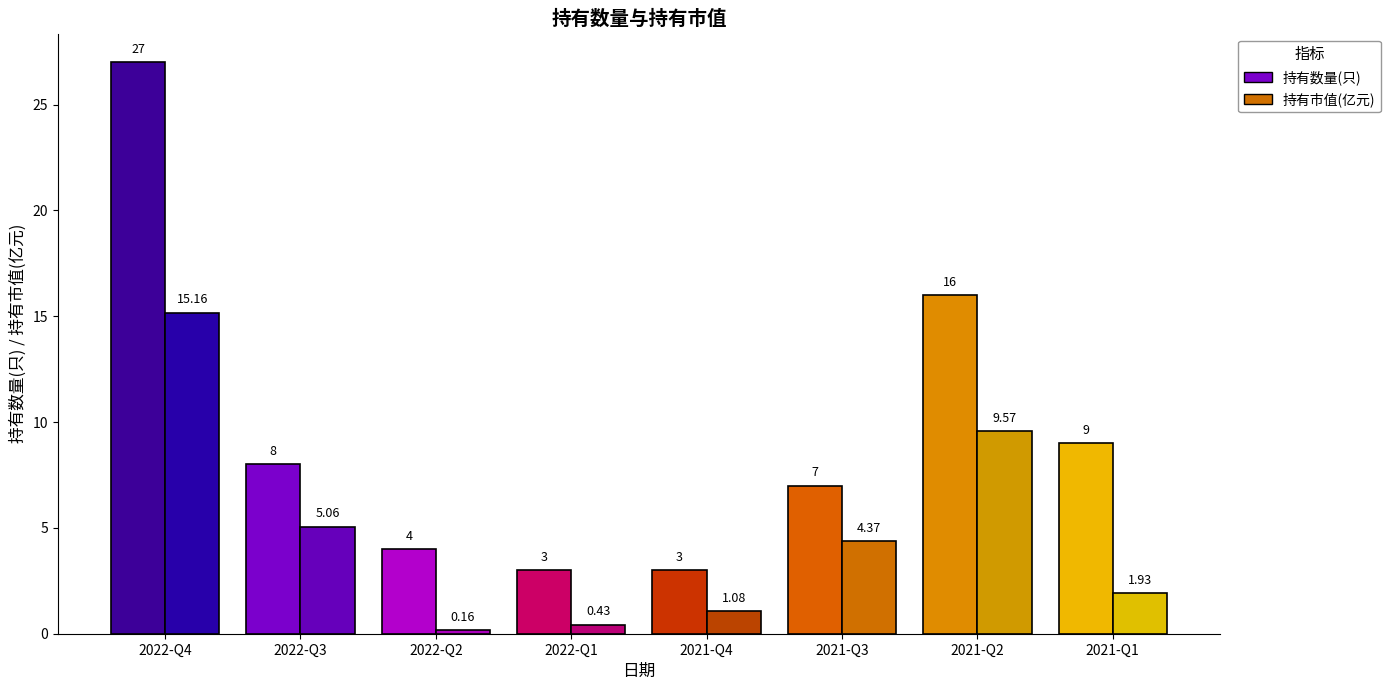

How many data points in 持有数量(只) are above 8?

3